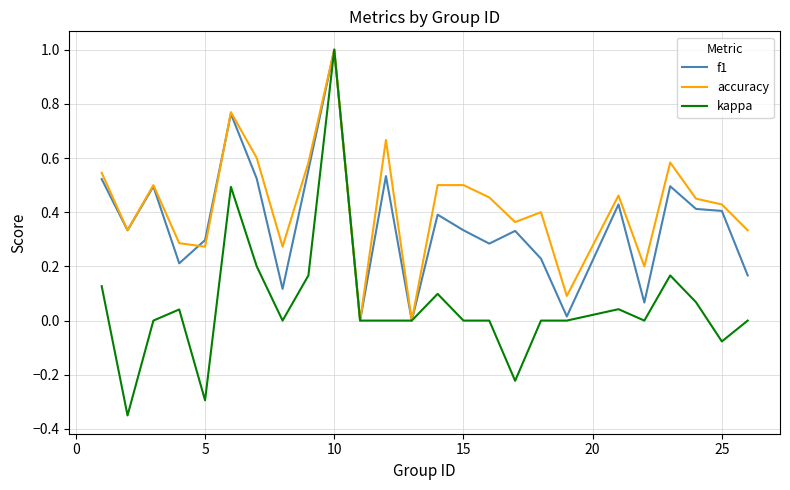

List the series in order of their overall mean, lowest first.

kappa, f1, accuracy